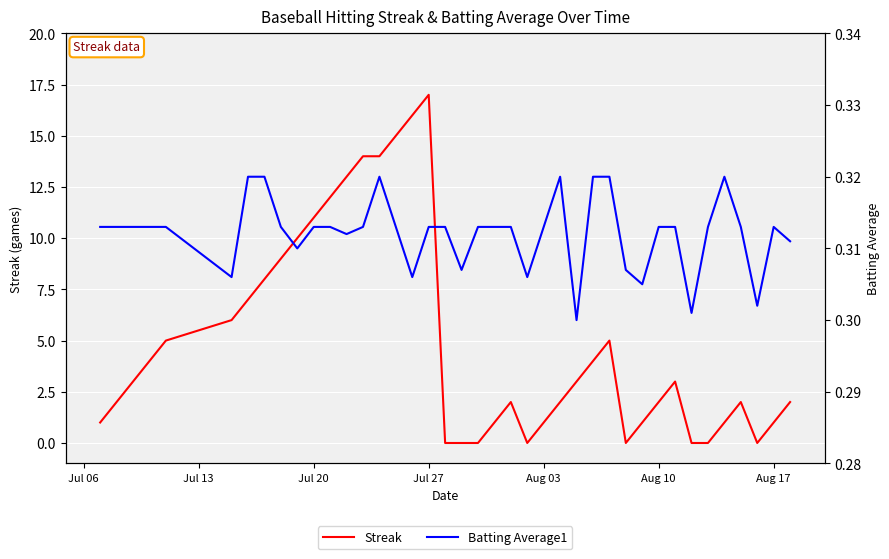

Reading left to right, what are all the values shown in this chart?

Streak: 1.0	2.0	3.0	4.0	5.0	6.0	7.0	8.0	9.0	10.0	11.0	12.0	13.0	14.0	14.0	15.0	16.0	17.0	0.0	0.0	0.0	1.0	2.0	0.0	1.0	2.0	3.0	4.0	5.0	0.0	1.0	2.0	3.0	0.0	0.0	1.0	2.0	0.0	1.0	2.0
Batting Average1: 0.3	0.3	0.3	0.3	0.3	0.3	0.3	0.3	0.3	0.3	0.3	0.3	0.3	0.3	0.3	0.3	0.3	0.3	0.3	0.3	0.3	0.3	0.3	0.3	0.3	0.3	0.3	0.3	0.3	0.3	0.3	0.3	0.3	0.3	0.3	0.3	0.3	0.3	0.3	0.3